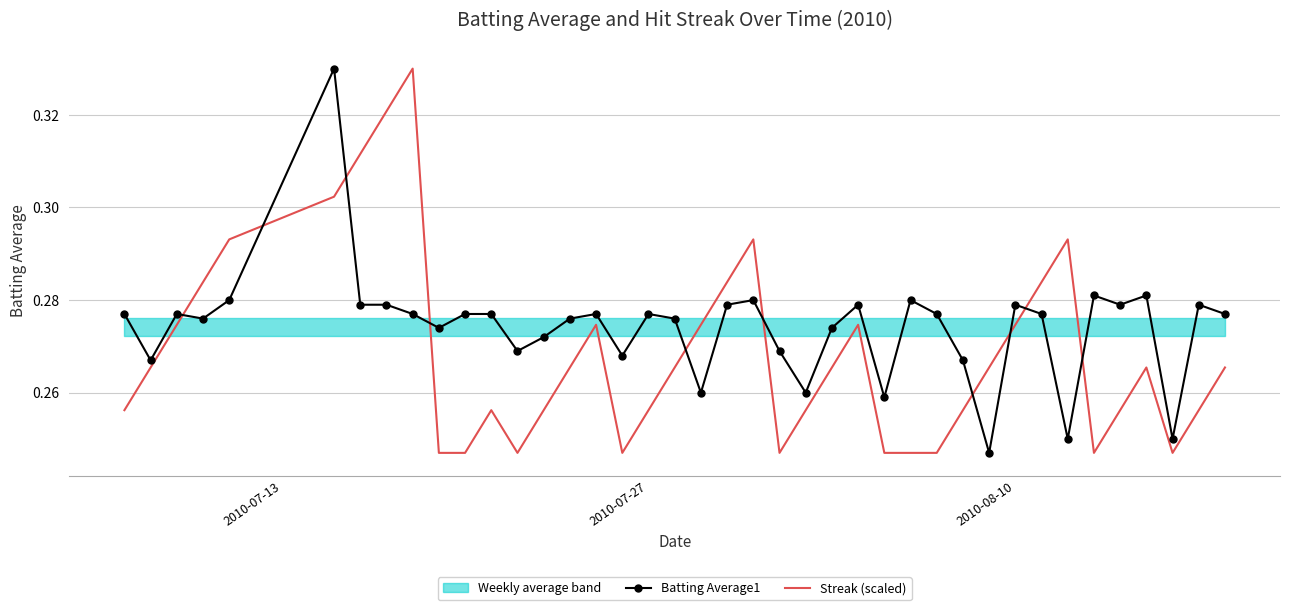

True or false: Batting Average1 and Streak (scaled) cross at least once.

True